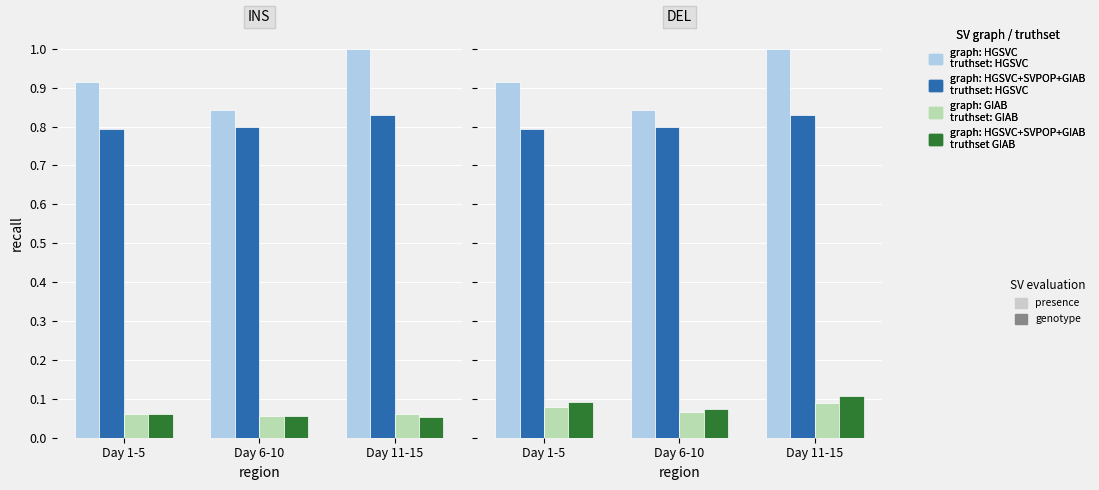

Count the number of categories in the chart.

3